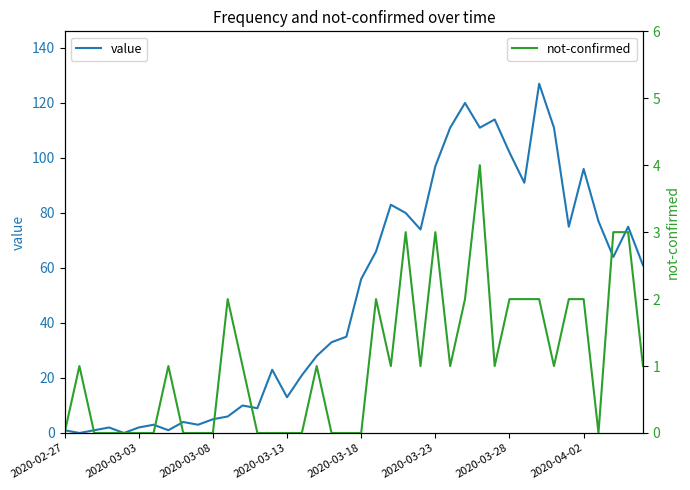

Is this an area chart (filled region under the line)?

No